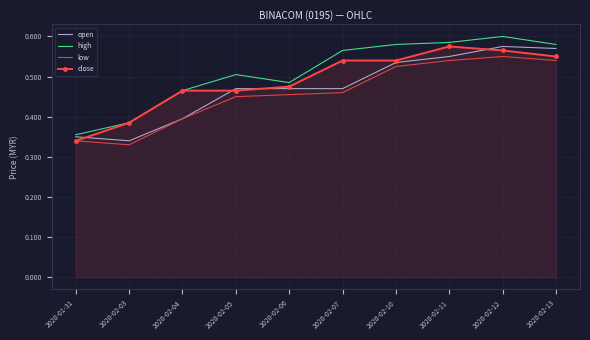

True or false: high and low cross at least once.

False